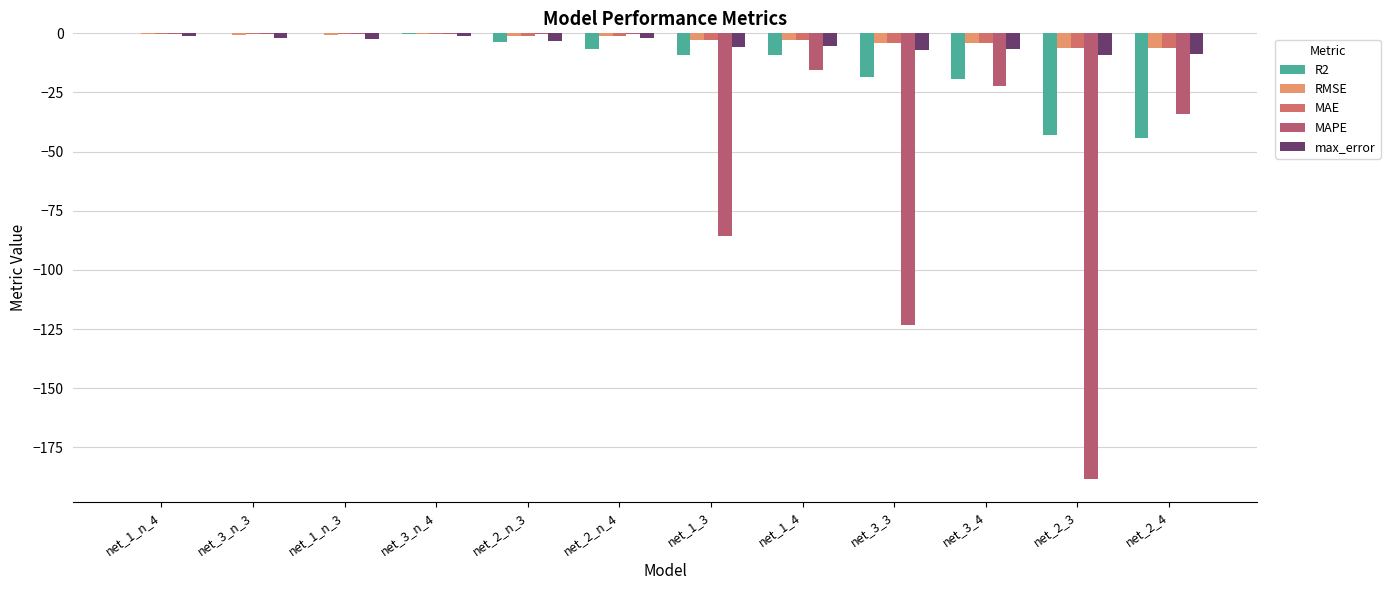

How many data points does each series have?

12